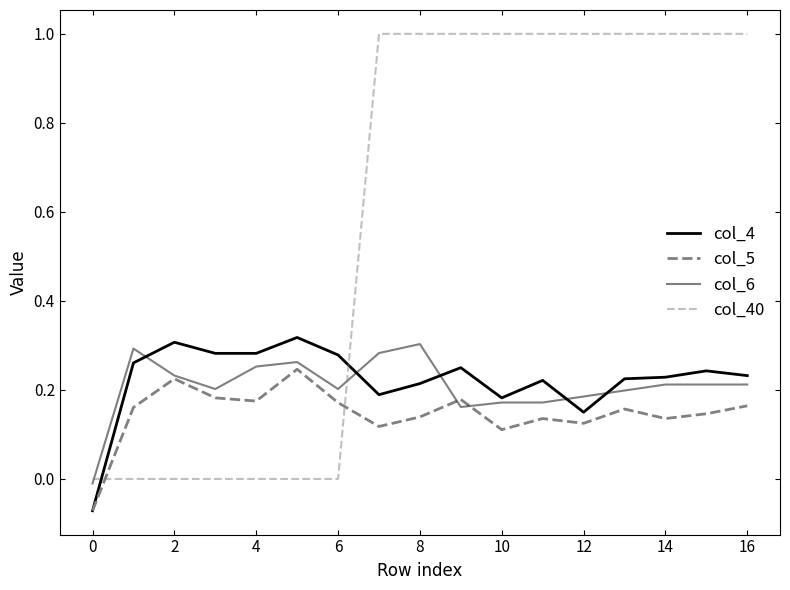

Does the chart have visible grid lines?

No